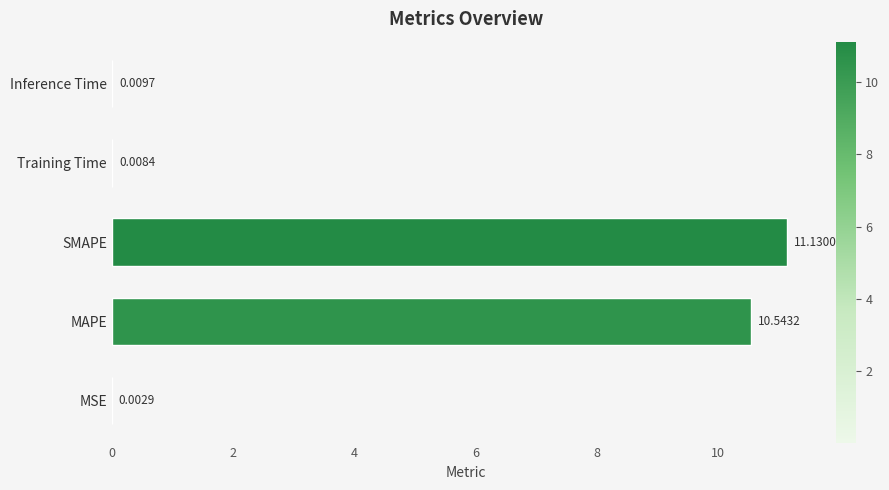

Between SMAPE and Inference Time, which is larger?

SMAPE